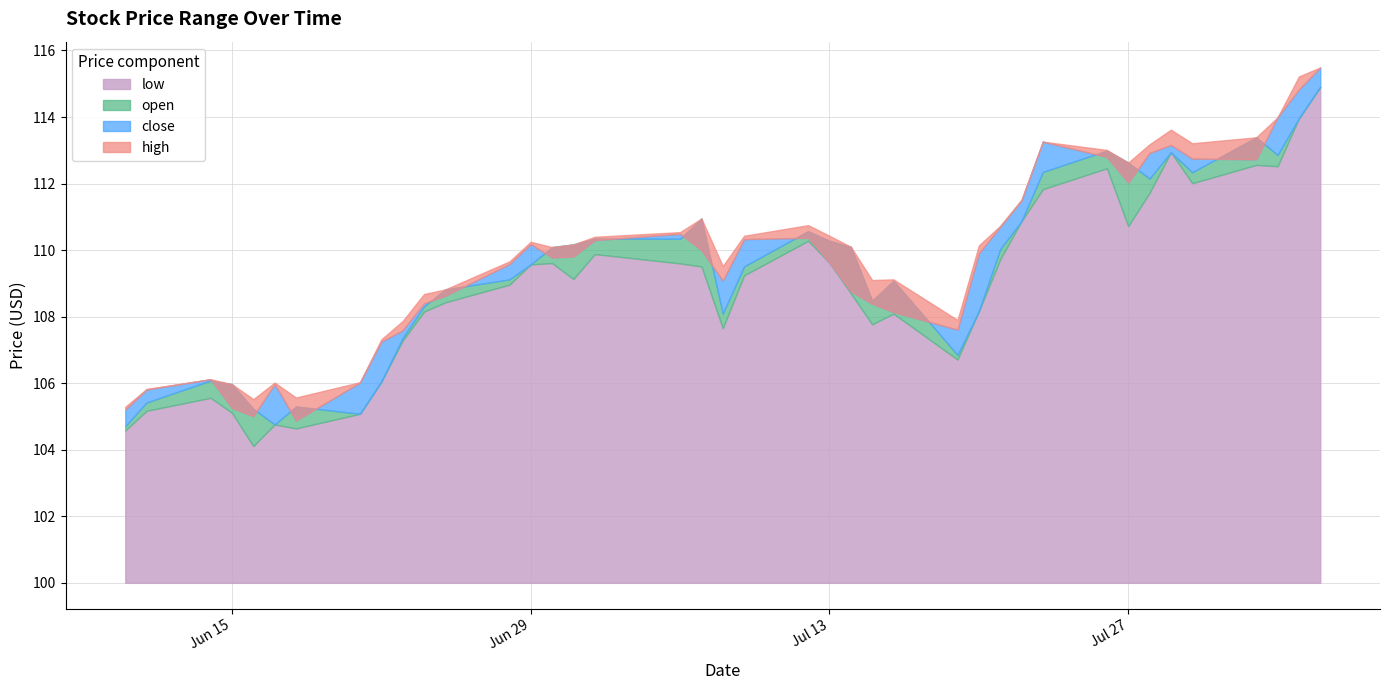

At which category does the chart reach its peak across all series?

2021-08-05